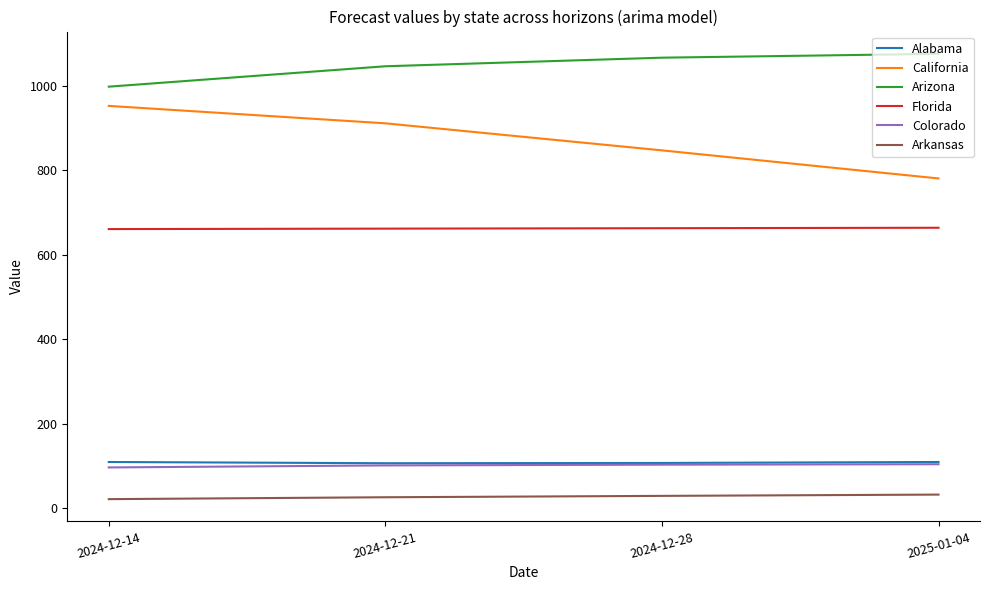

What is the highest value of the Alabama series?

109.6